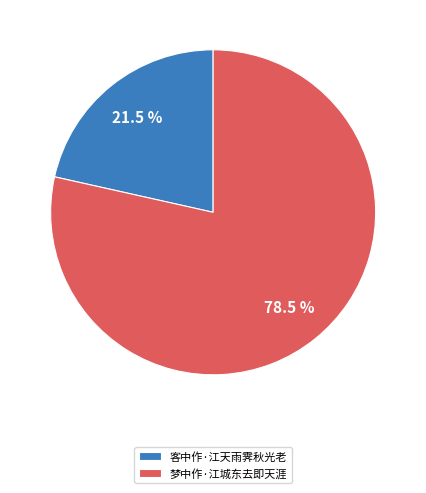

Rank the categories by value from highest to lowest.

梦中作·江城东去即天涯, 客中作·江天雨霁秋光老